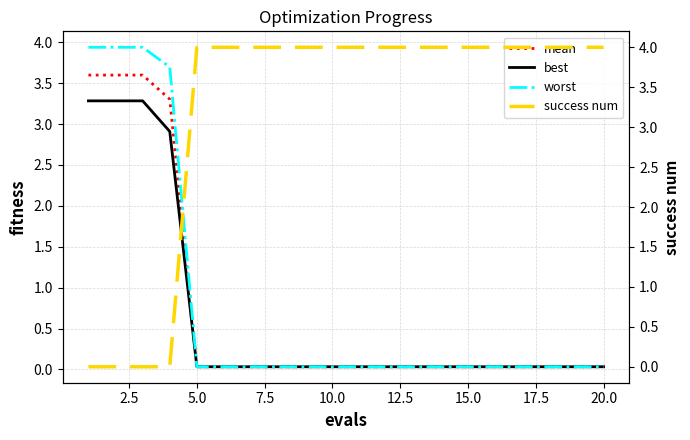

True or false: mean has a value of 0.0 at 5.0.

True